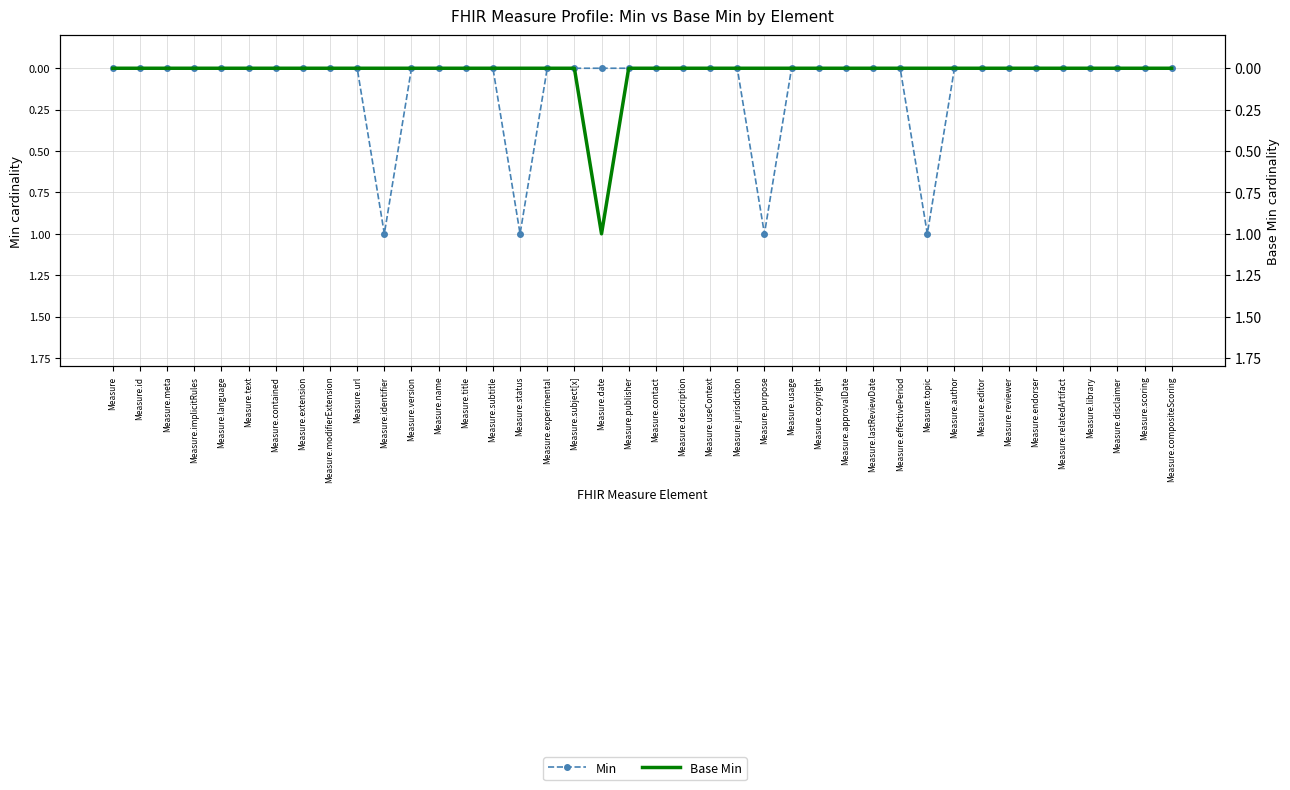

What is the difference between the maximum and minimum values in the Base Min series?

1